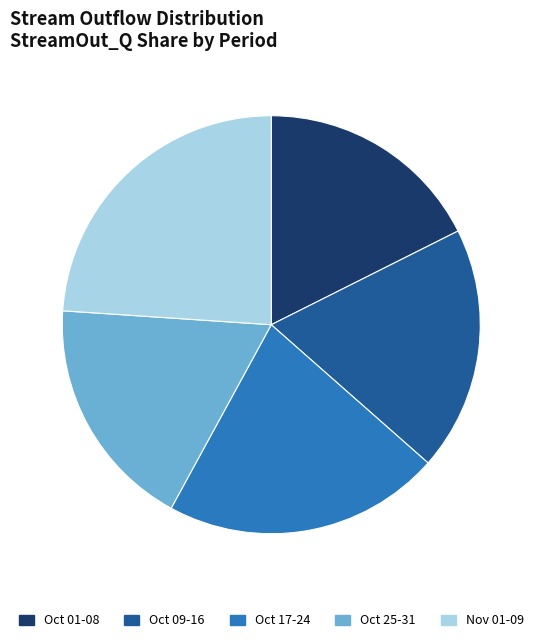

True or false: Oct 17-24 accounts for 29% of the total.

False